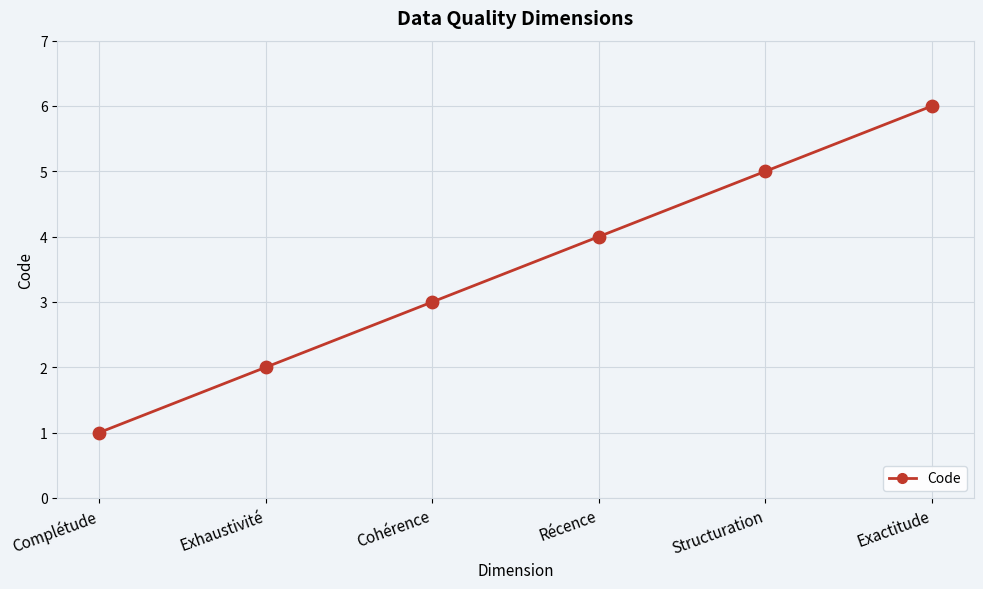

What is the ratio of the value at Exhaustivité to the value at Complétude?

2.0